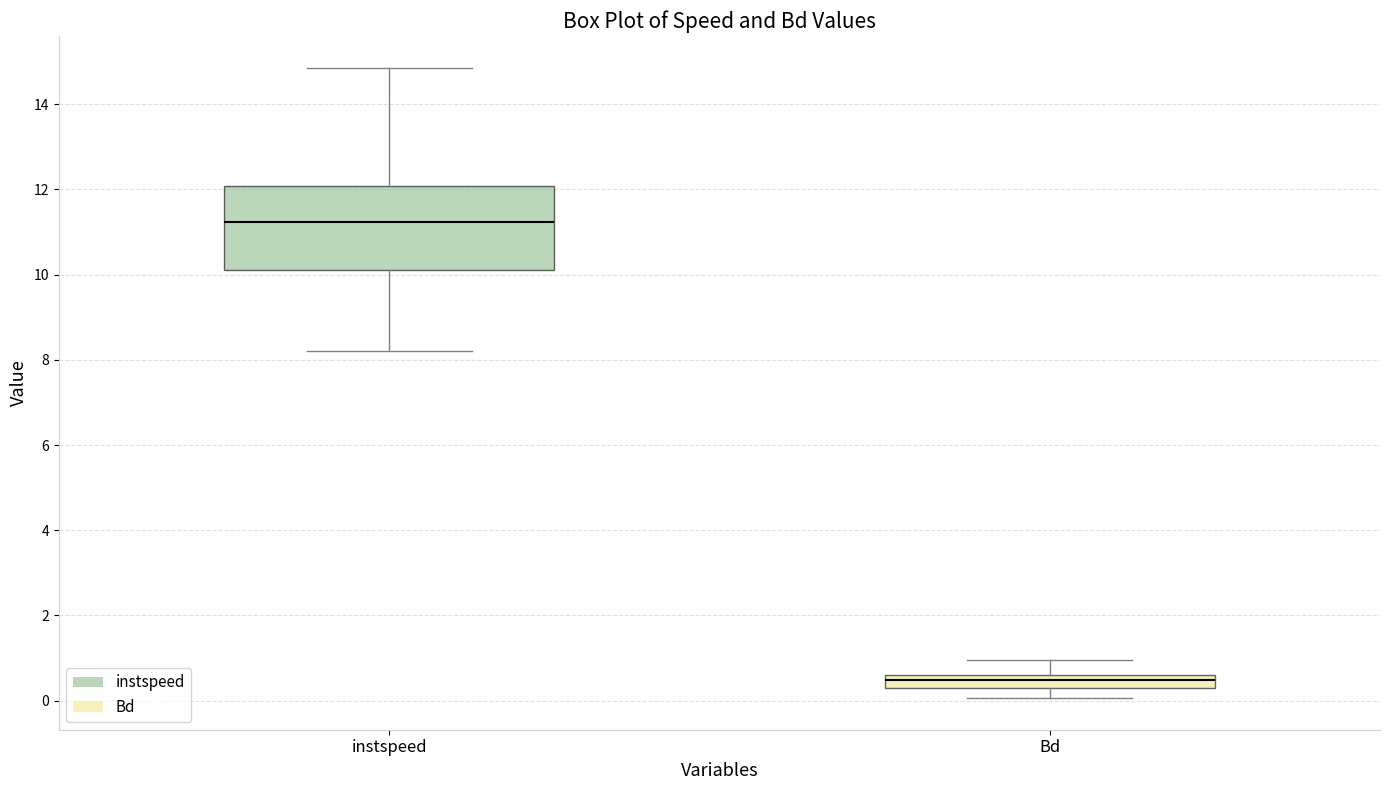

Which box has the lowest median line?

Bd